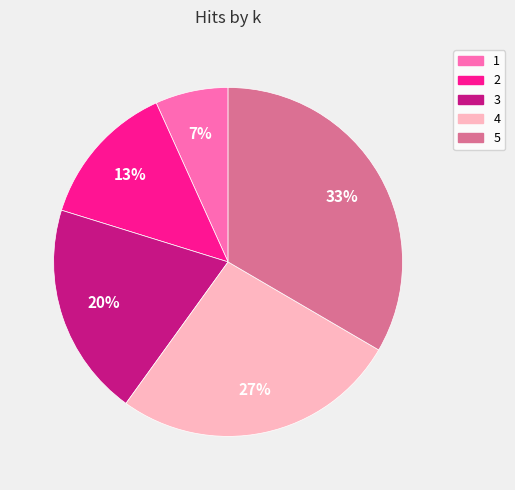

Count the number of slices in the pie.

5